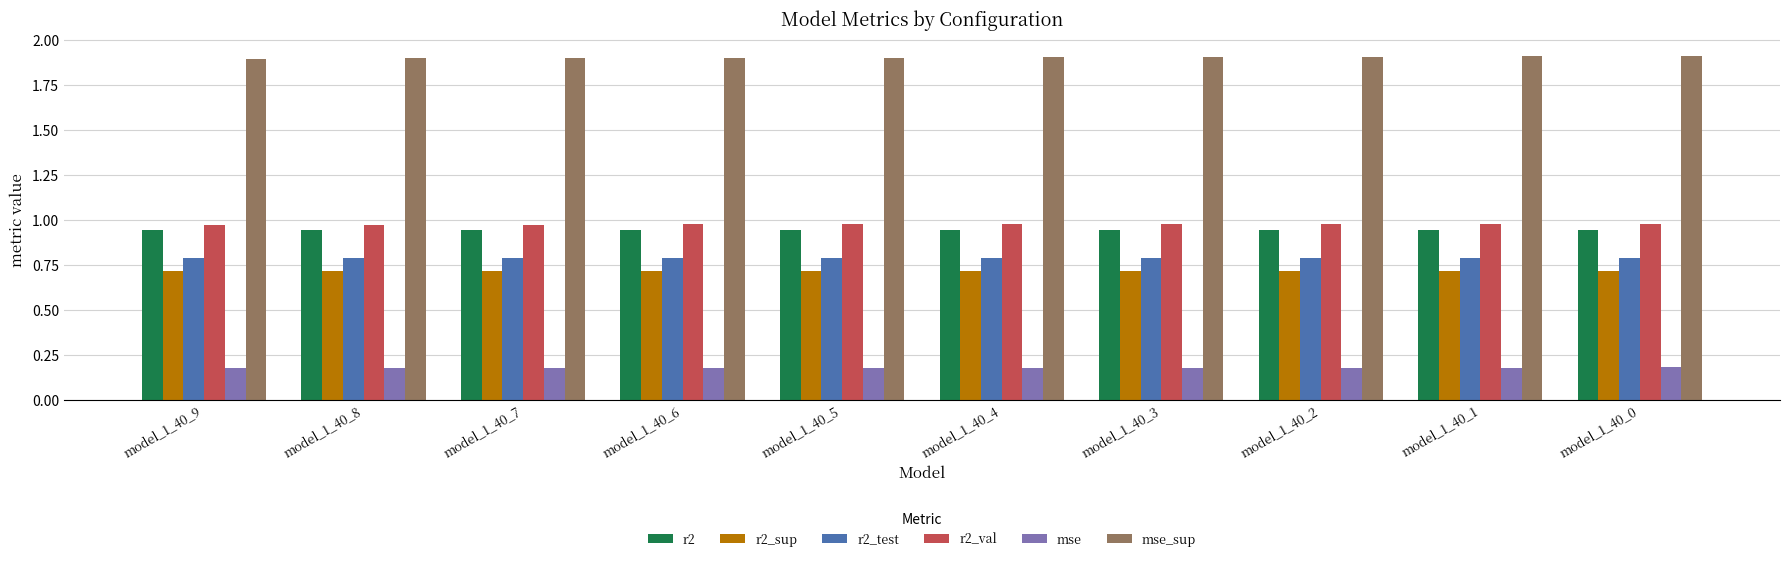

Count the r2 values in the range 0 to 1.

10